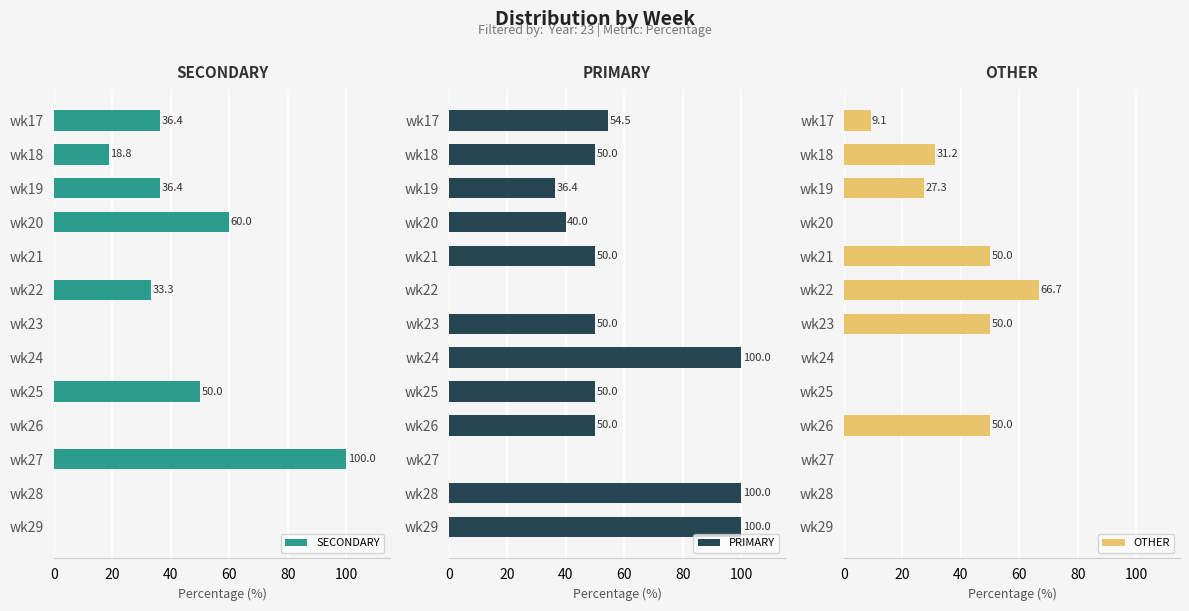

Which series has the widest spread of values?

SECONDARY